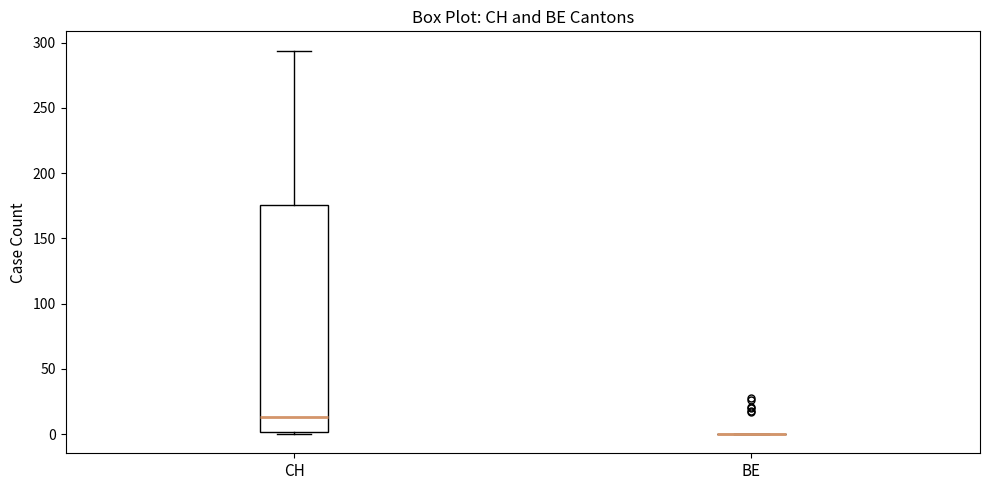

Reading left to right, read every box against the y-axis: the position of its median line, the range the box covers, and the ends of its whiskers. The values are not printed on the chart, so give them approximately, as read against the axis.

CH: median 15, box 0 to 175, whiskers 0 to 295
BE: box collapsed to a line at 0, whiskers 0 to 0